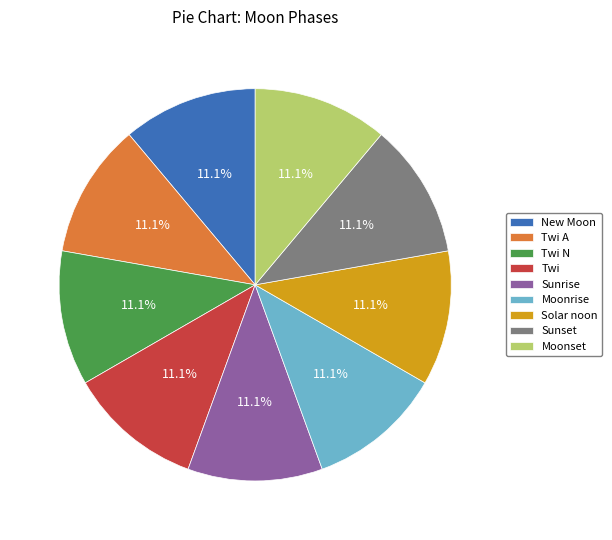

To the nearest percent, what is the difference between the largest and smallest slice percentages?

0%